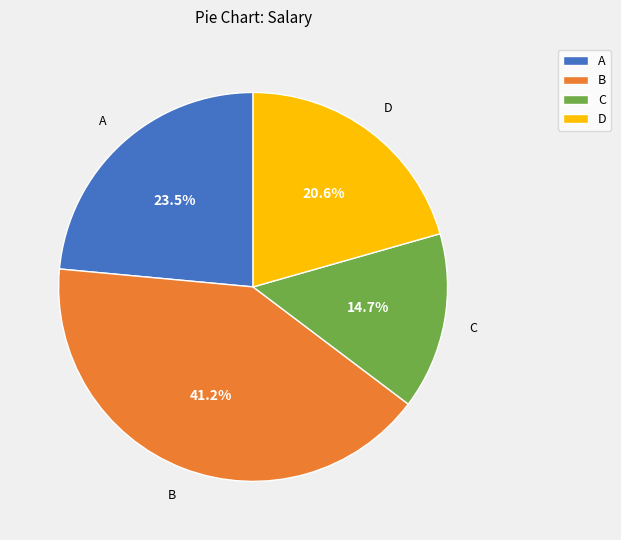

Count the number of slices in the pie.

4